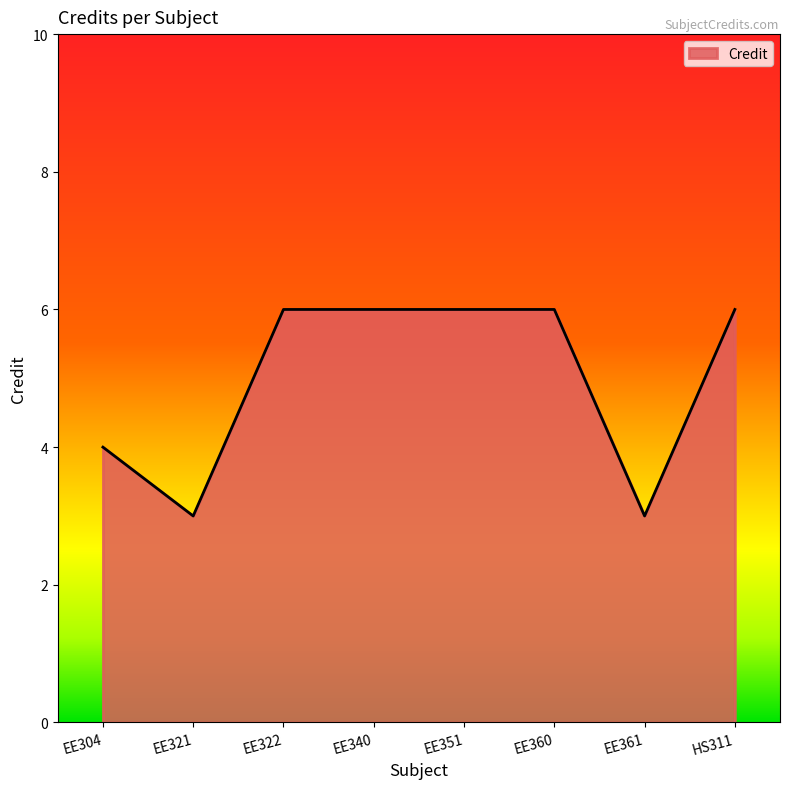

What position from the left is EE351?

5